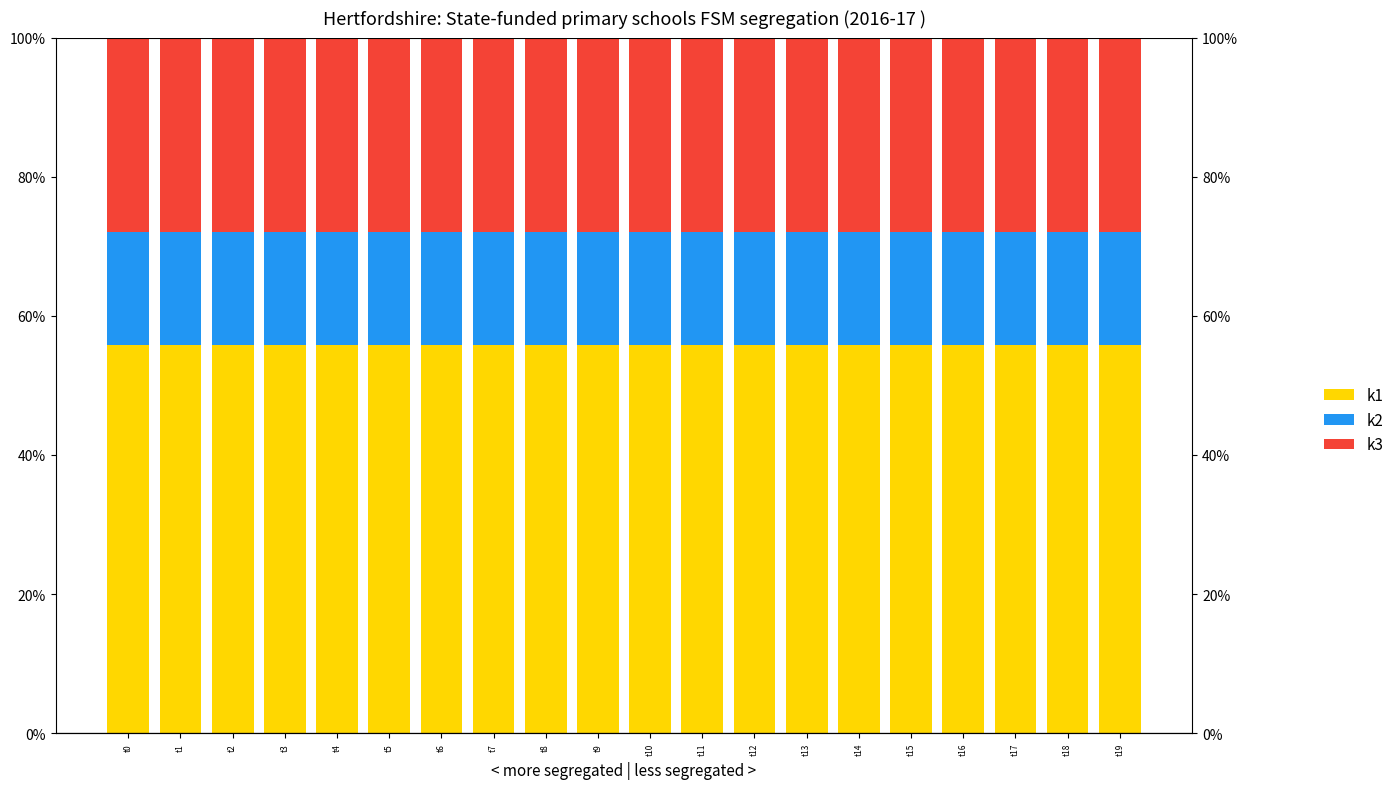

What are all the series names shown in the legend?

k1, k2, k3